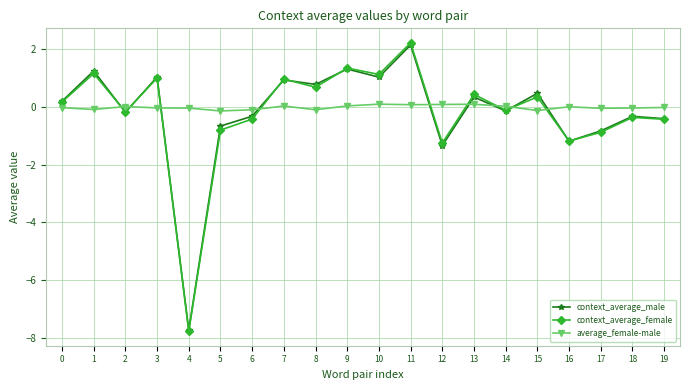

Read the context_average_male value at 5.

-0.7